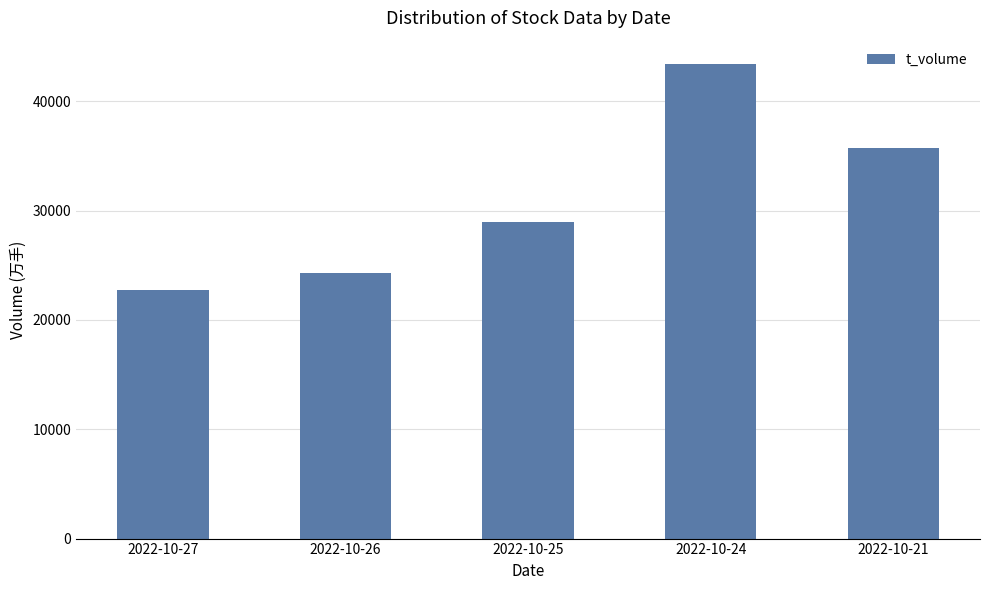

Is it true that the value at 2022-10-24 is 43377?

True